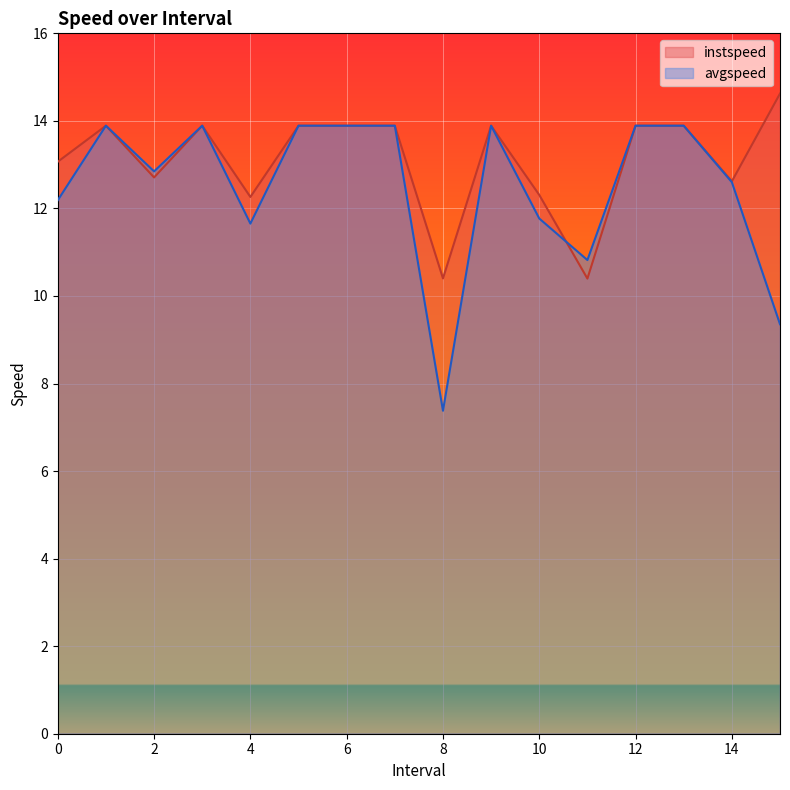

Which series has the largest range (max minus min)?

avgspeed